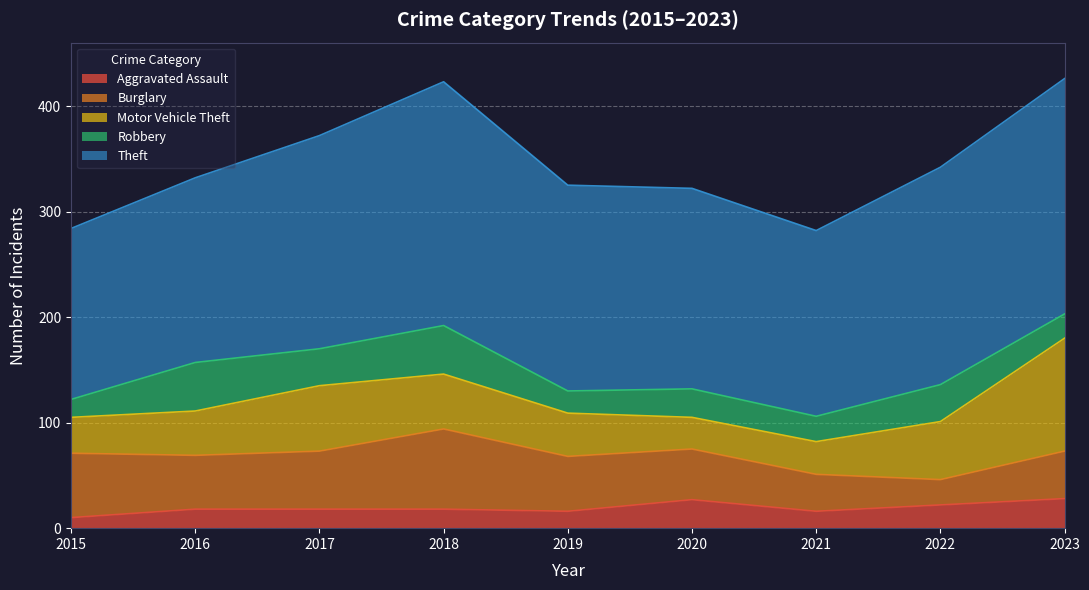

Where does the Motor Vehicle Theft series first go above 42?

2017